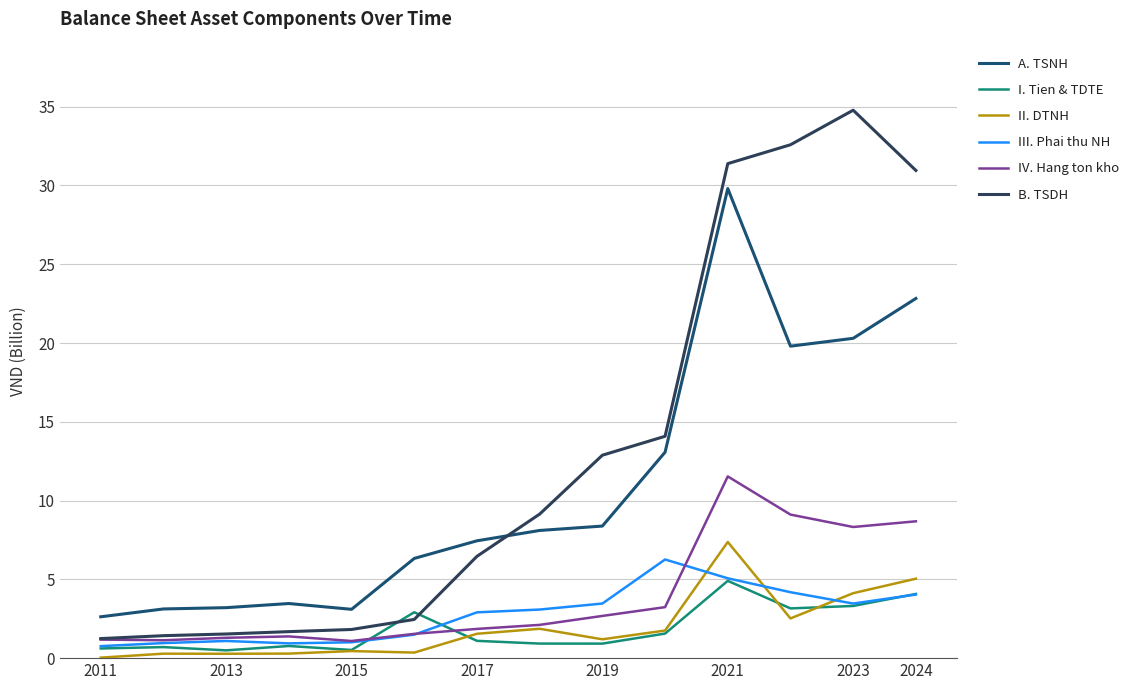

Does the chart have visible grid lines?

Yes